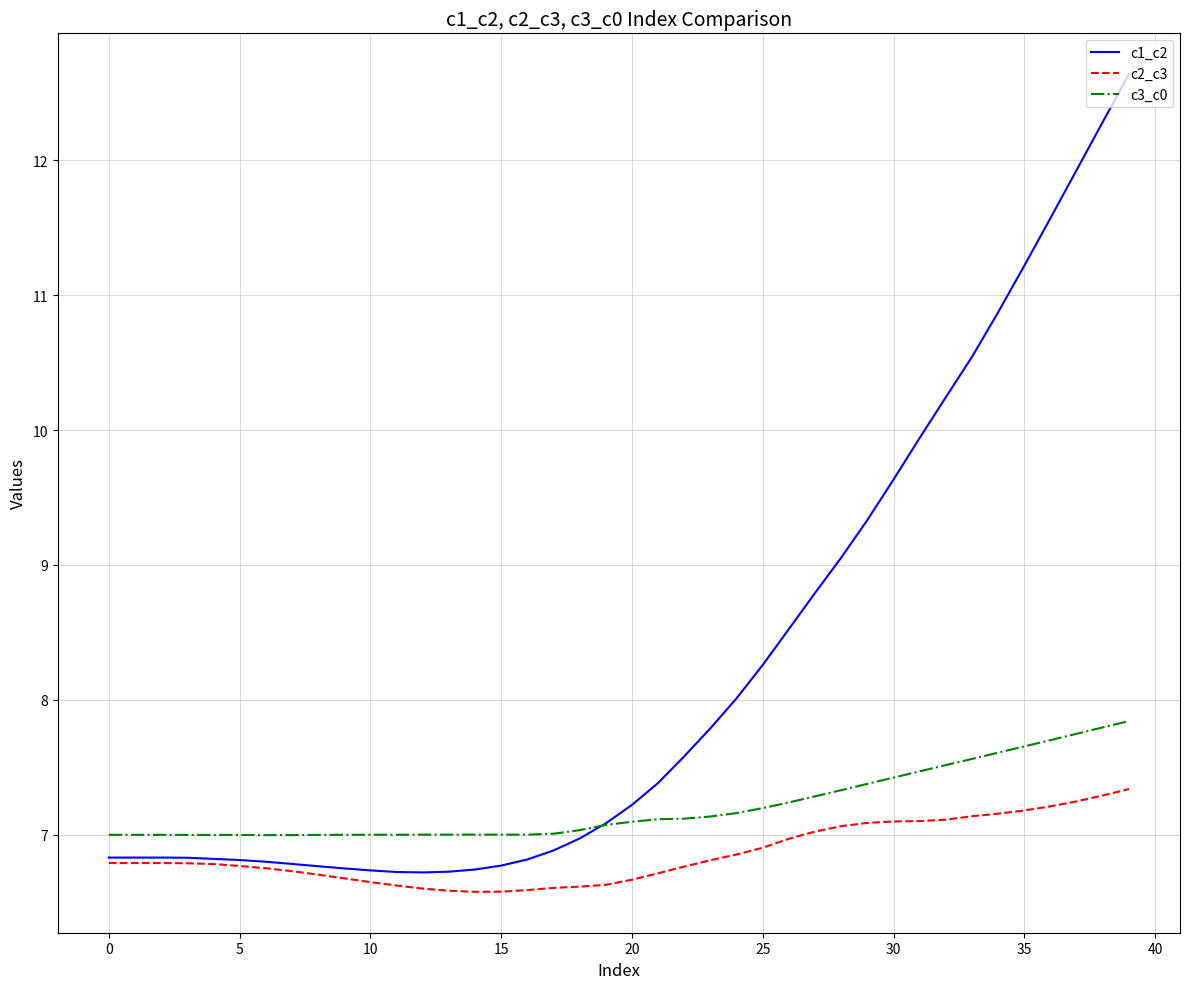

Which series has the largest total across all categories?

c1_c2